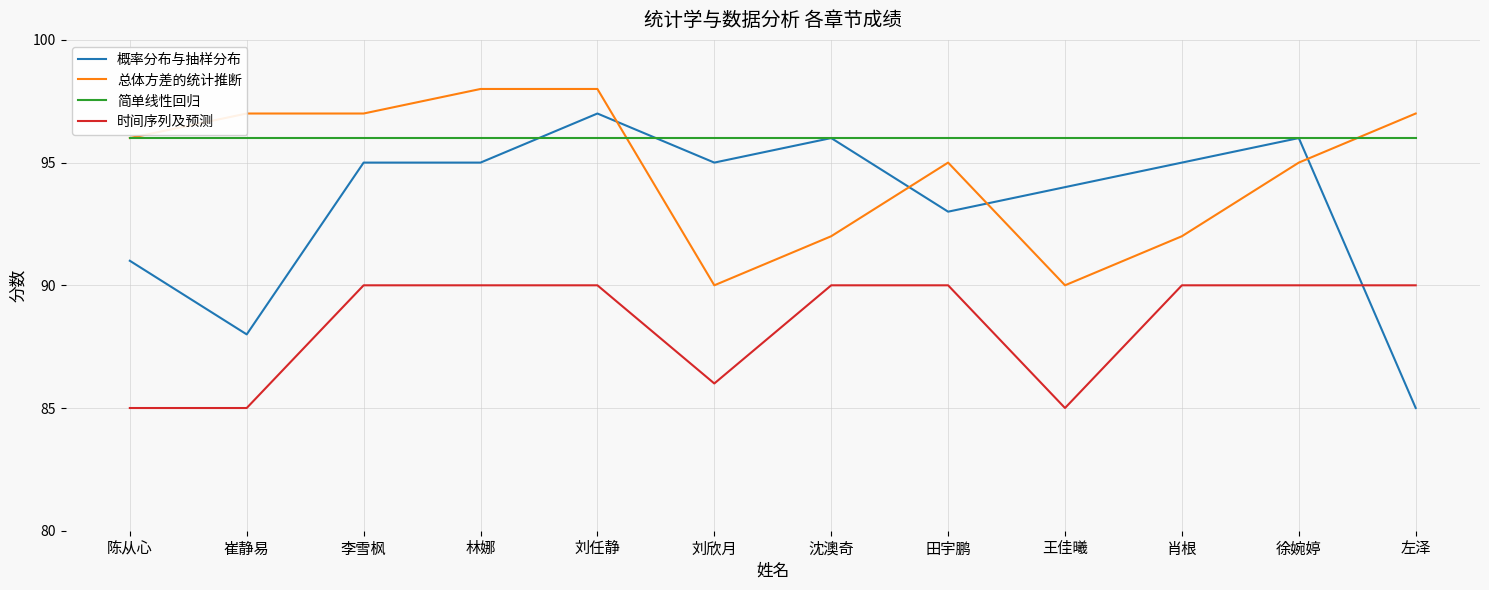

List the series in order of their peak value, highest first.

总体方差的统计推断, 概率分布与抽样分布, 简单线性回归, 时间序列及预测